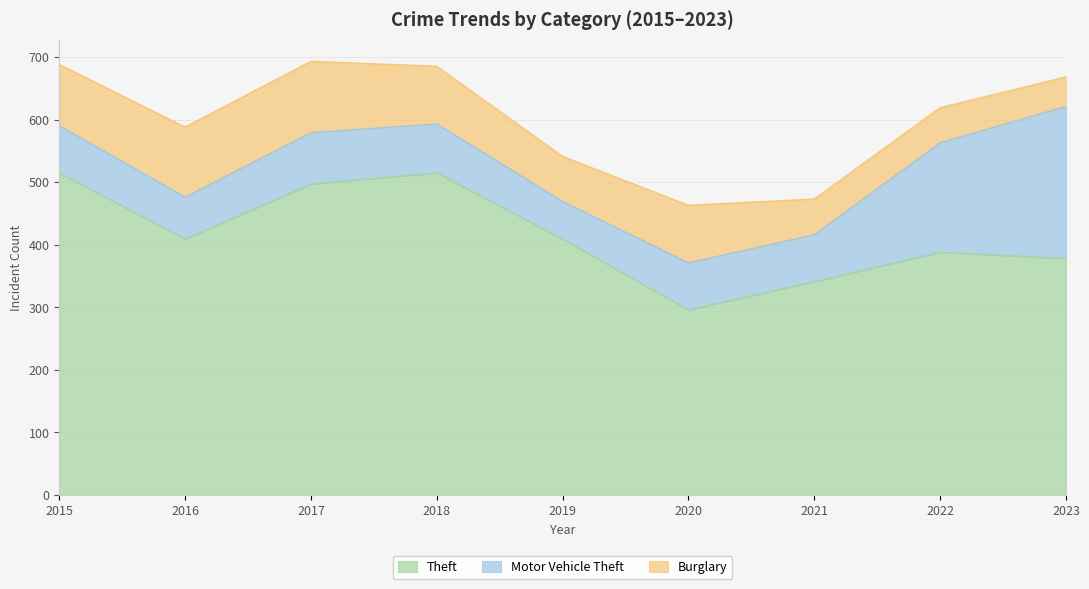

Which label corresponds to the largest value in the chart?

2015